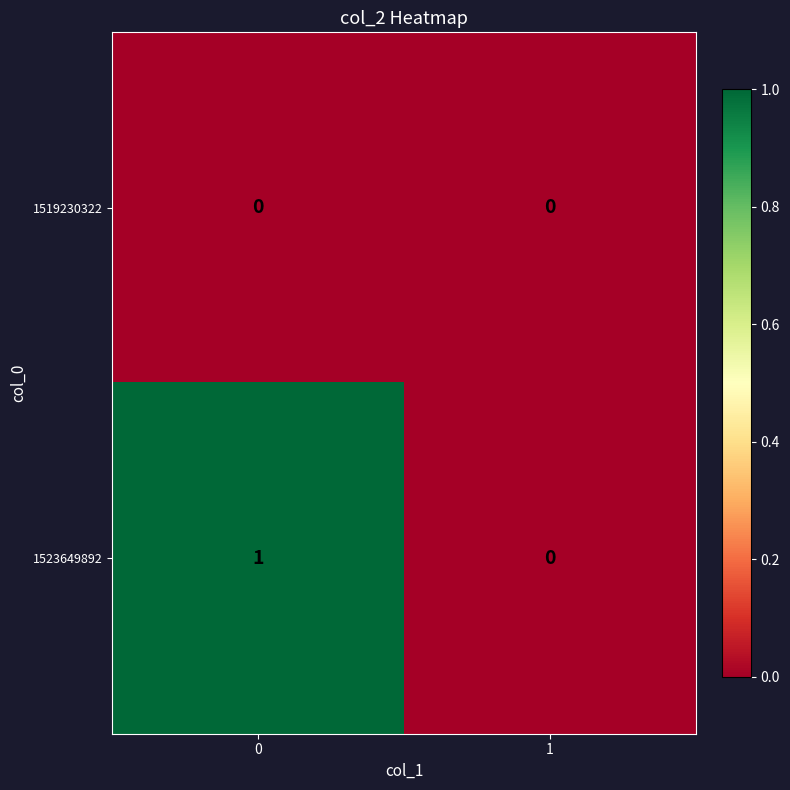

How many categories are shown in the chart?

2